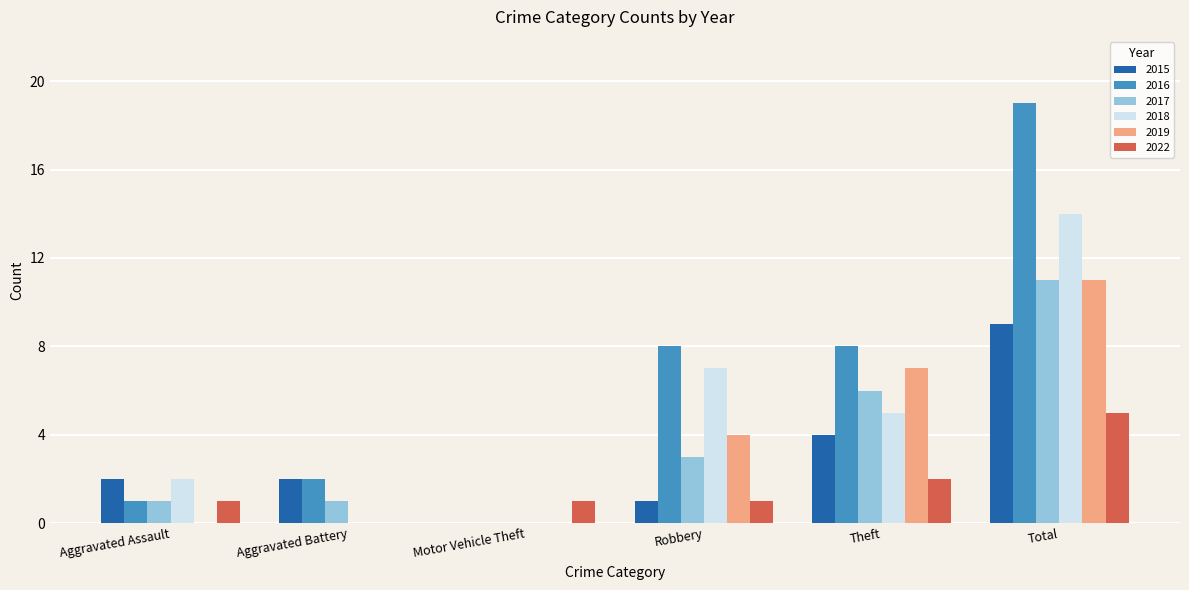

What is the sum of the 2019 values at Aggravated Battery and Robbery?

4